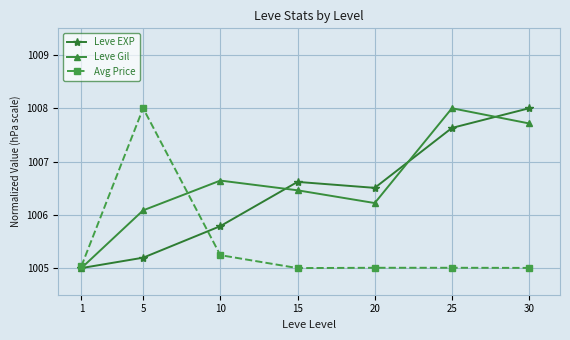

True or false: Avg Price has a value of 1005.0 at 30.

True